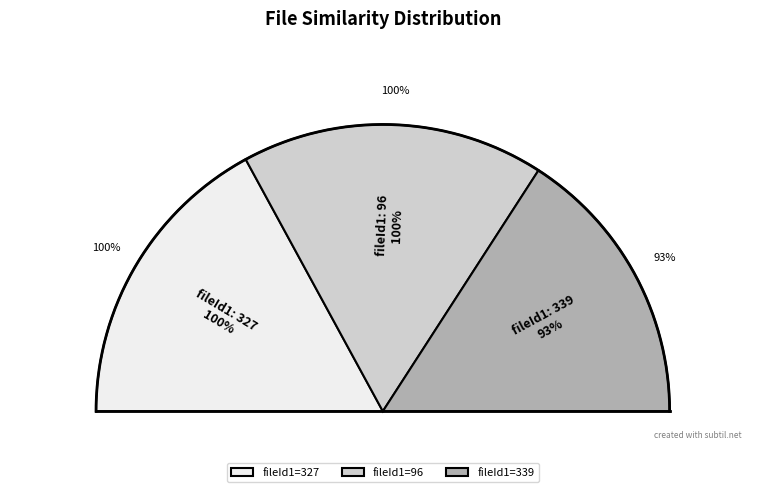

To the nearest percent, what portion does 327 represent?

34%